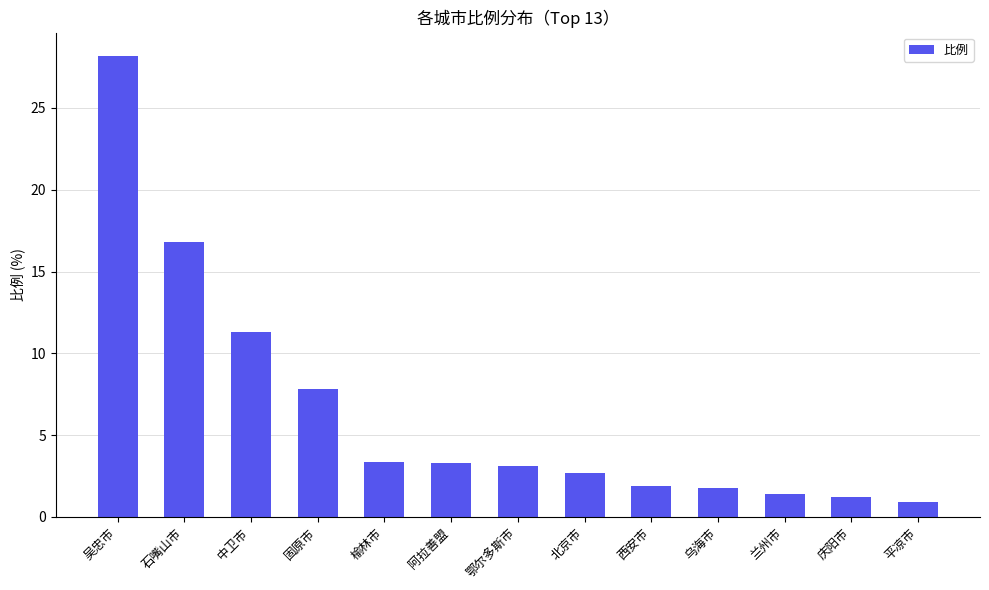

What is the average value?

6.4